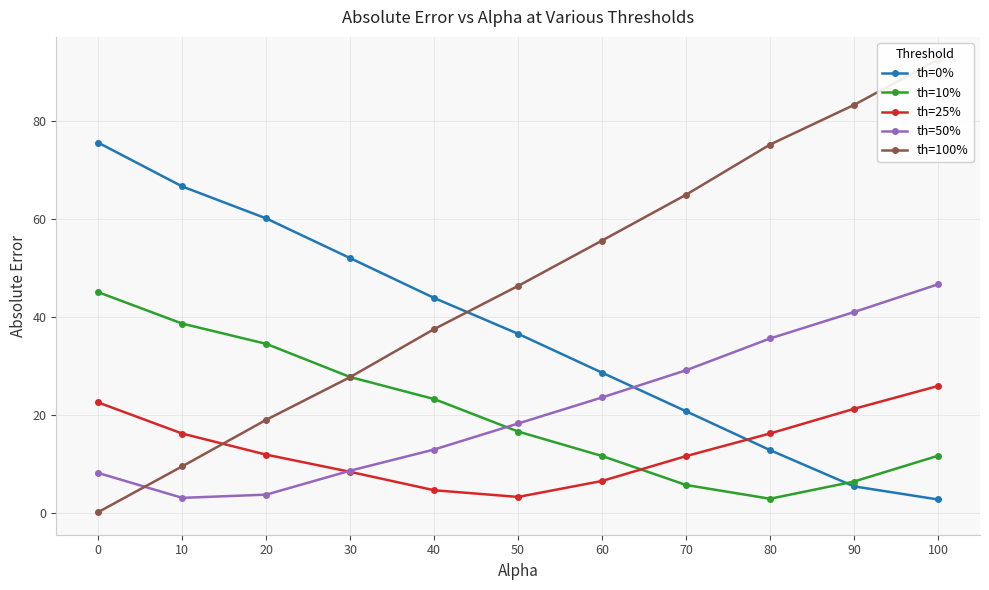

What is the smallest value displayed?

0.1